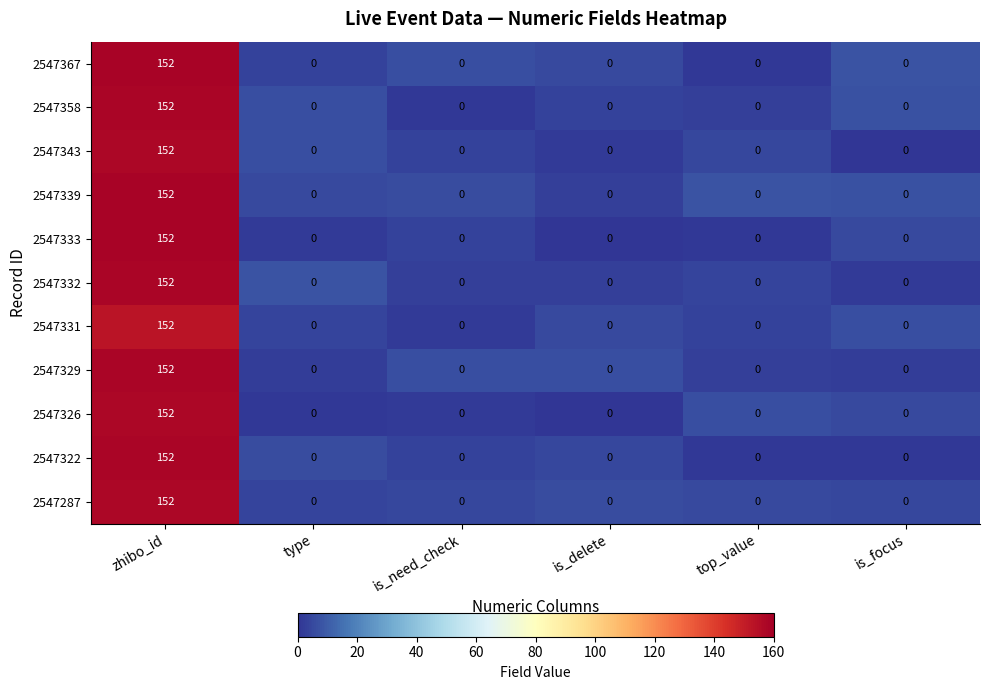

Is it true that 2547339 equals 0 at is_need_check?

True